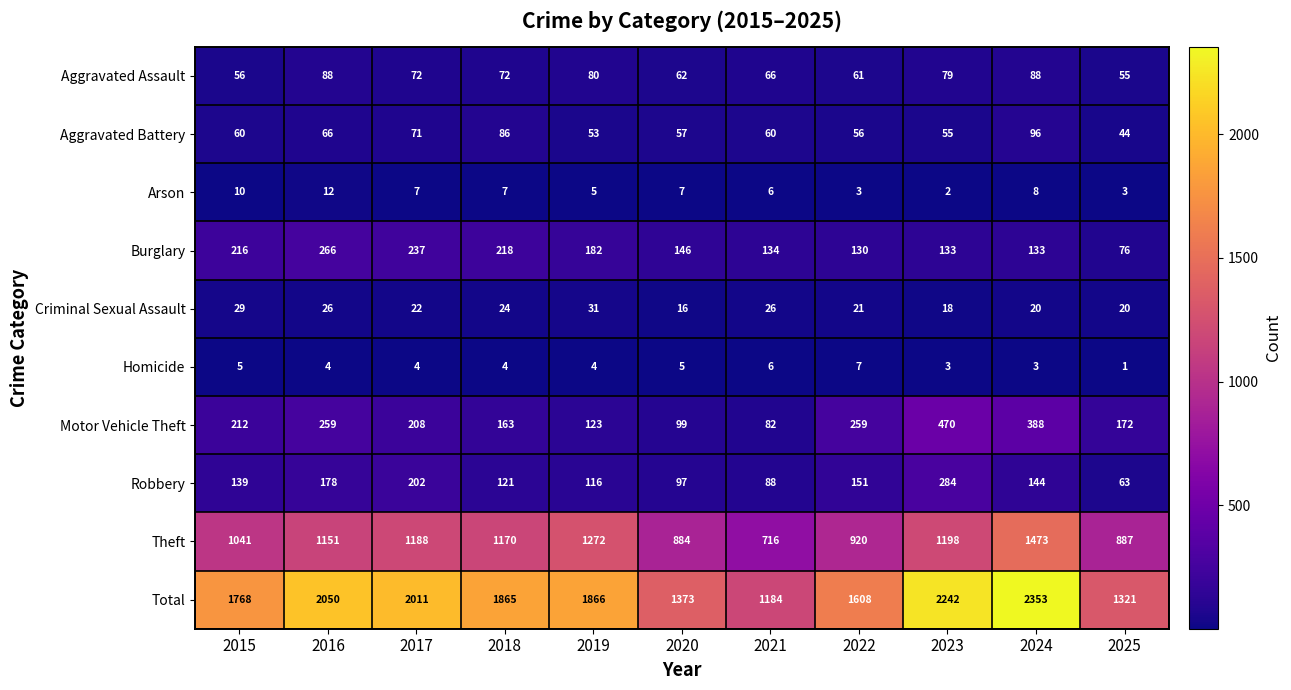

At how many categories does at least one series exceed 796?

11